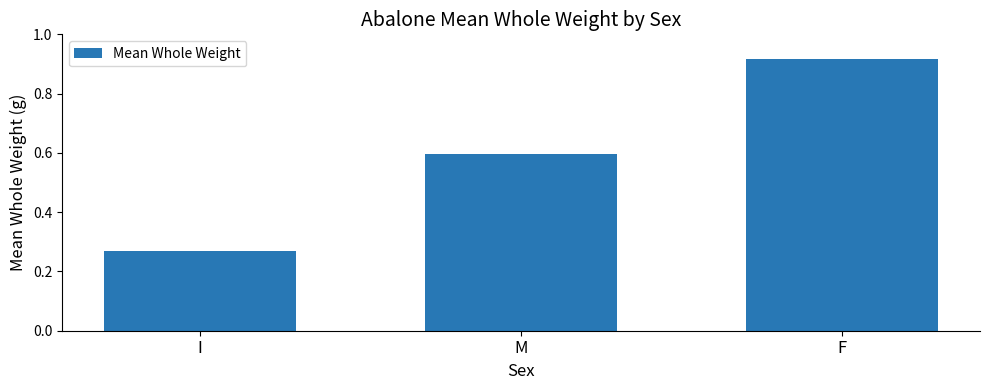

At which category does the chart reach its minimum across all series?

I